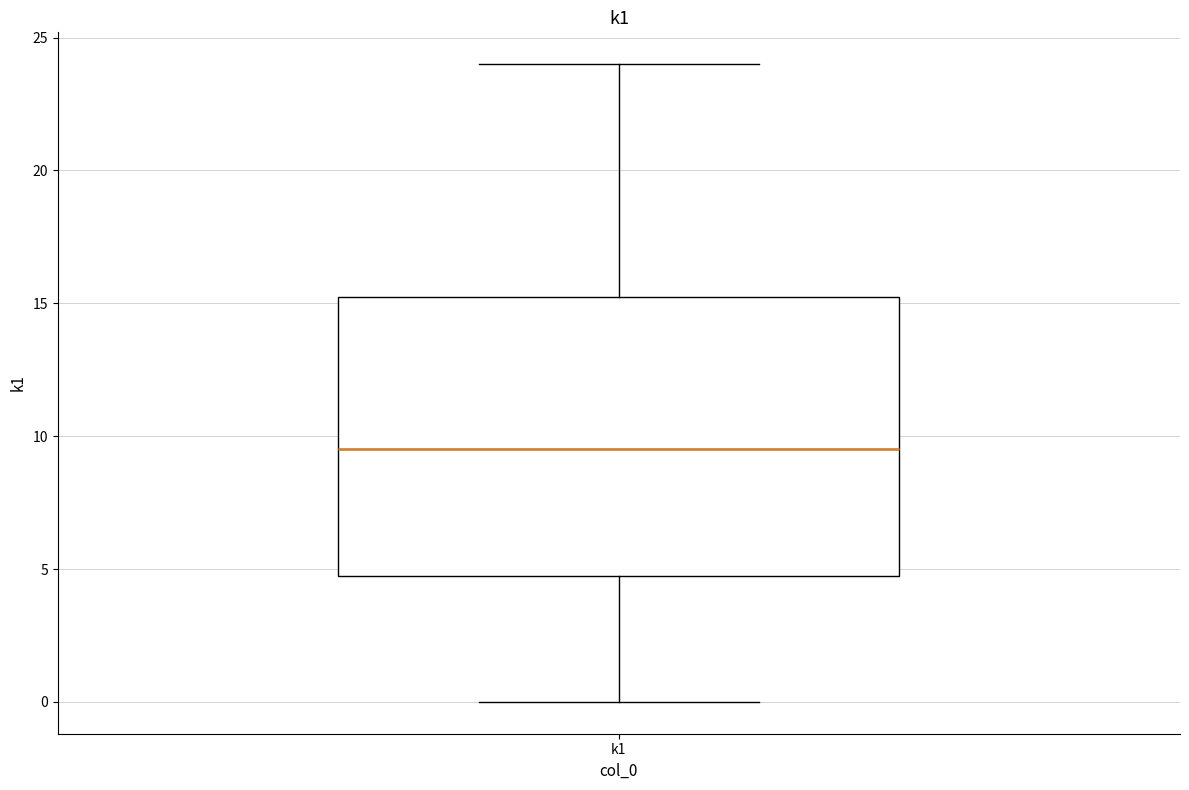

Where does the upper whisker of the box for k1 end on the y-axis? The values are not printed on the chart, so give them approximately, as read against the axis.

24.0